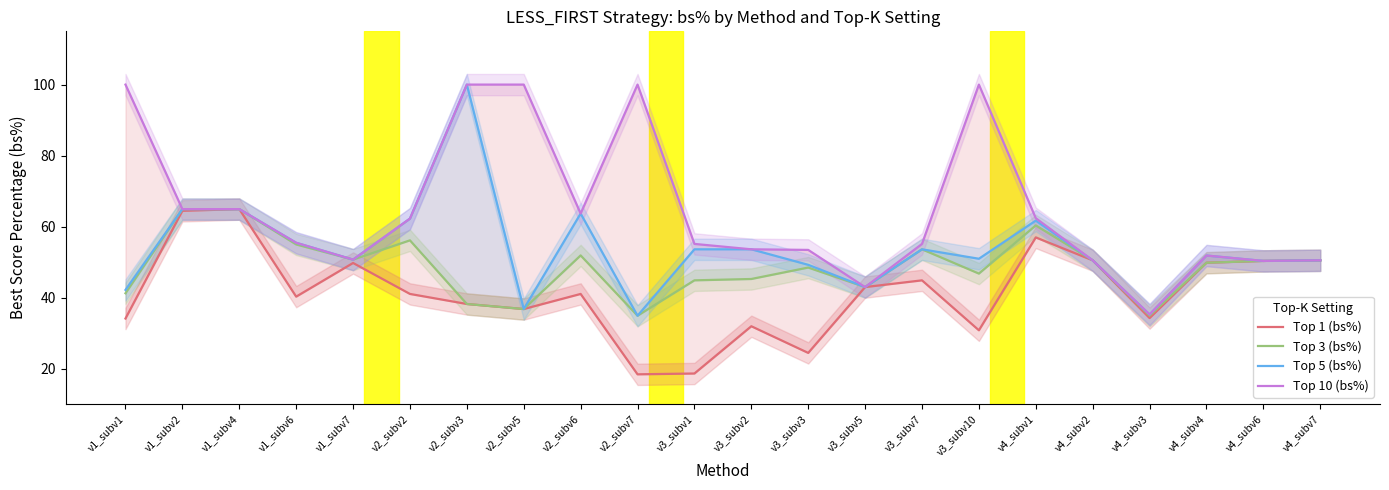

Is the value of Top 10 (bs%) at v2_subv3 greater than the value of Top 5 (bs%) at v3_subv5?

Yes